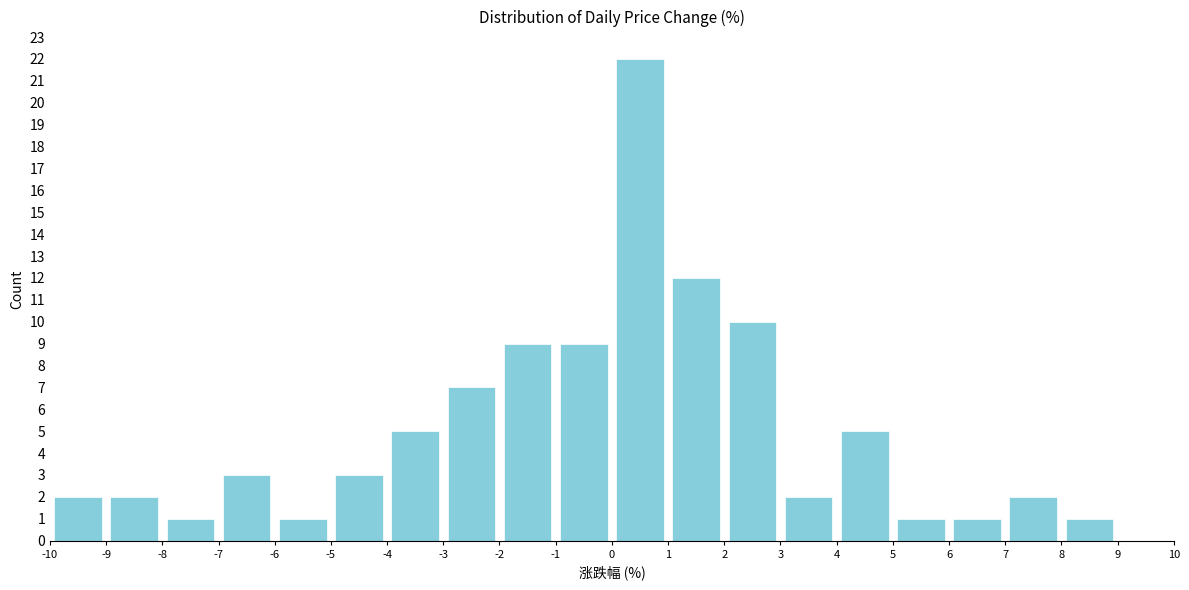

Reading left to right, list every bar in this chart as the range it spans on the x-axis followed by its height. The values are not printed on the chart, so give them approximately, as read against the axis.

-10 to -9: 2
-9 to -8: 2
-8 to -7: 1
-7 to -6: 3
-6 to -5: 1
-5 to -4: 3
-4 to -3: 5
-3 to -2: 7
-2 to -1: 9
-1 to 0: 9
0 to 1: 22
1 to 2: 12
2 to 3: 10
3 to 4: 2
4 to 5: 5
5 to 6: 1
6 to 7: 1
7 to 8: 2
8 to 9: 1
9 to 10: 0